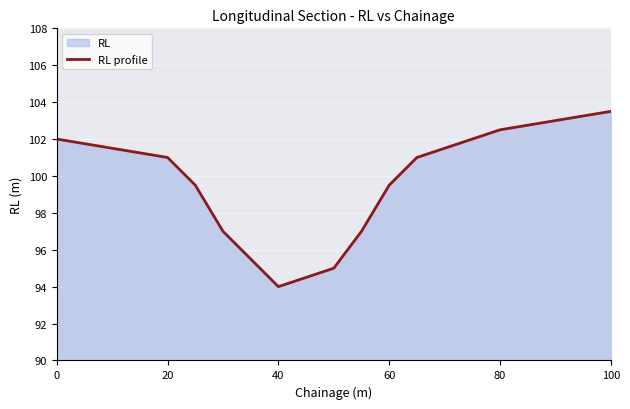

Which category has the lowest value across all series?

40